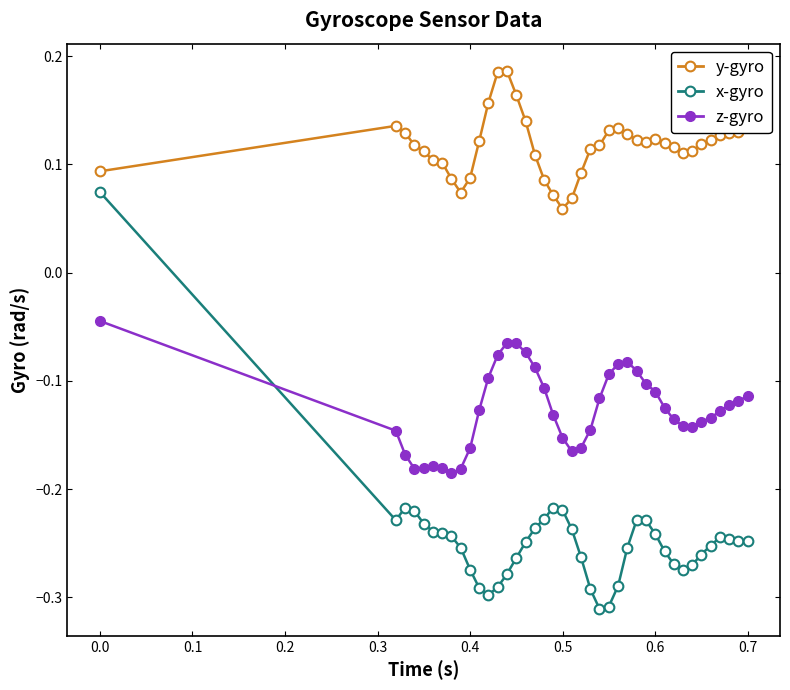

Which series has the largest total across all categories?

y-gyro